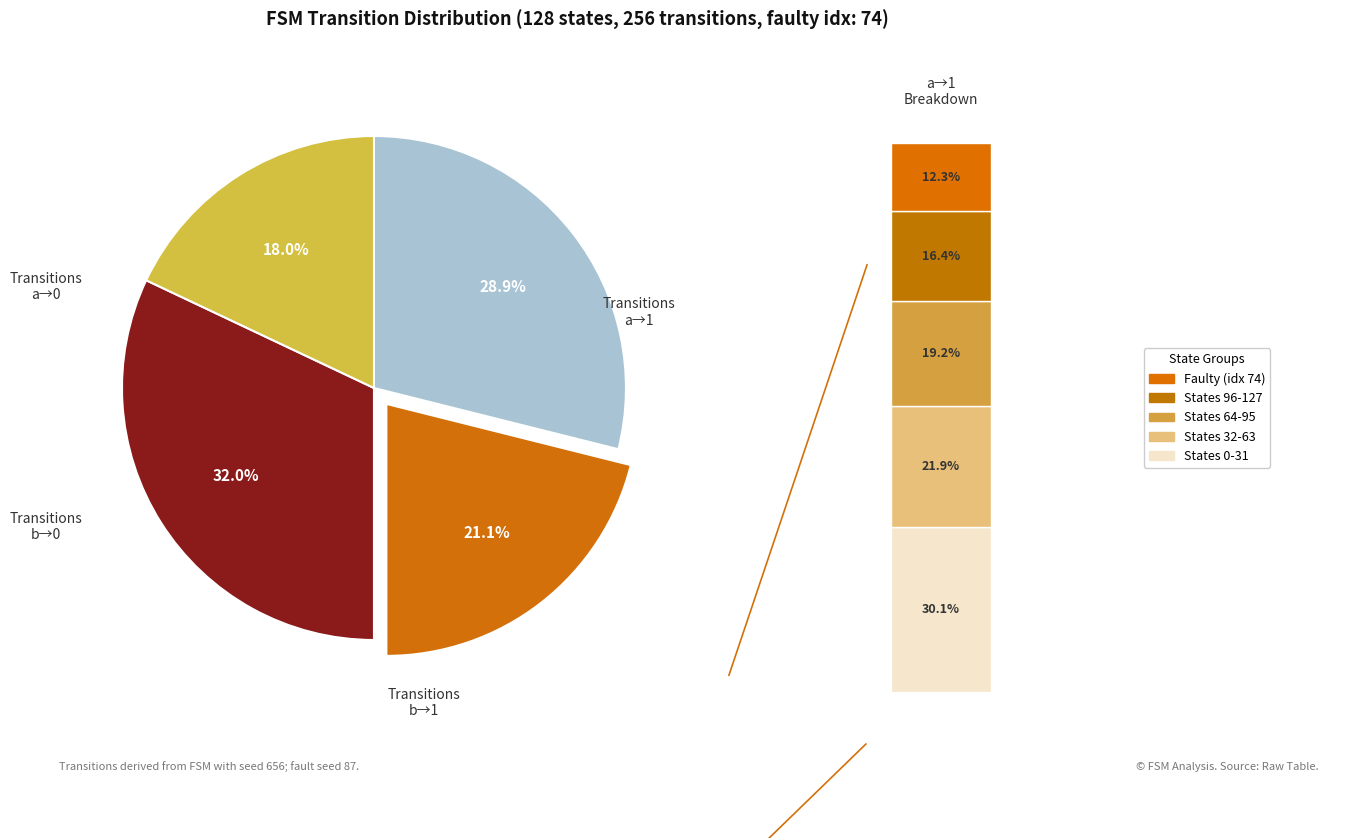

The output_symbol=1 (input a) slice represents 13% of the pie. True or false?

False